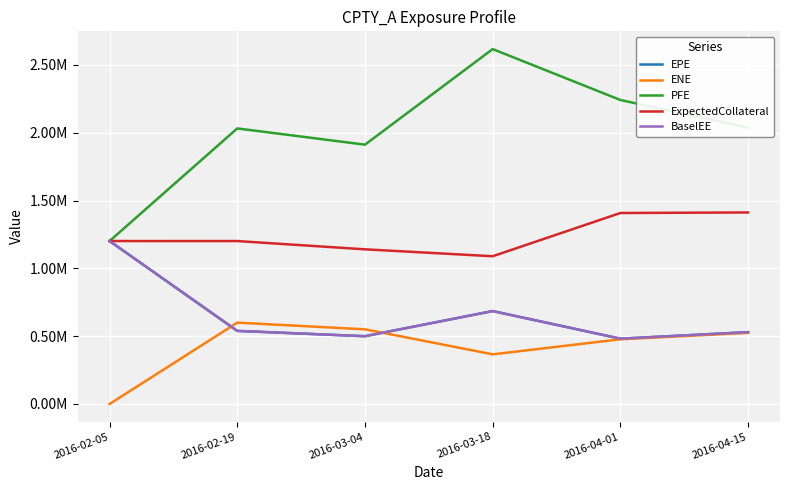

Does the chart have visible grid lines?

Yes